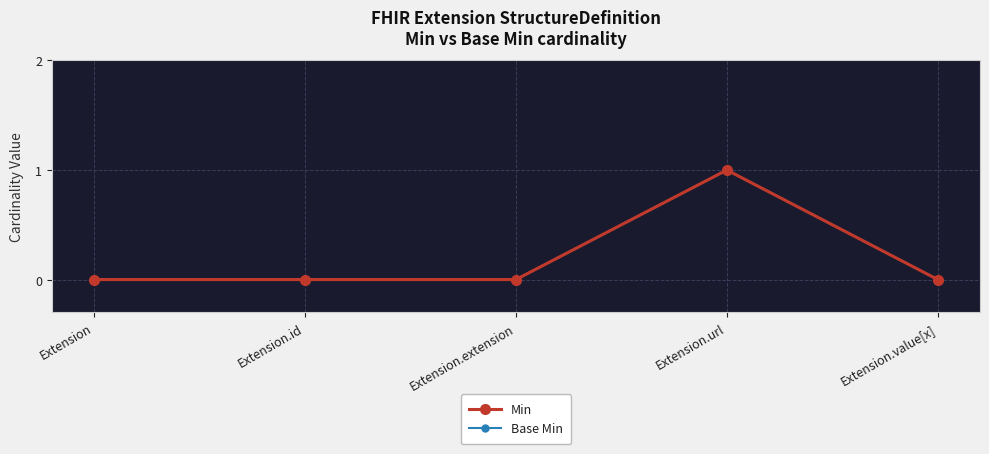

Reading right to left, what are all the values shown in this chart?

Min: 0	1	0	0	0
Base Min: 0	1	0	0	0